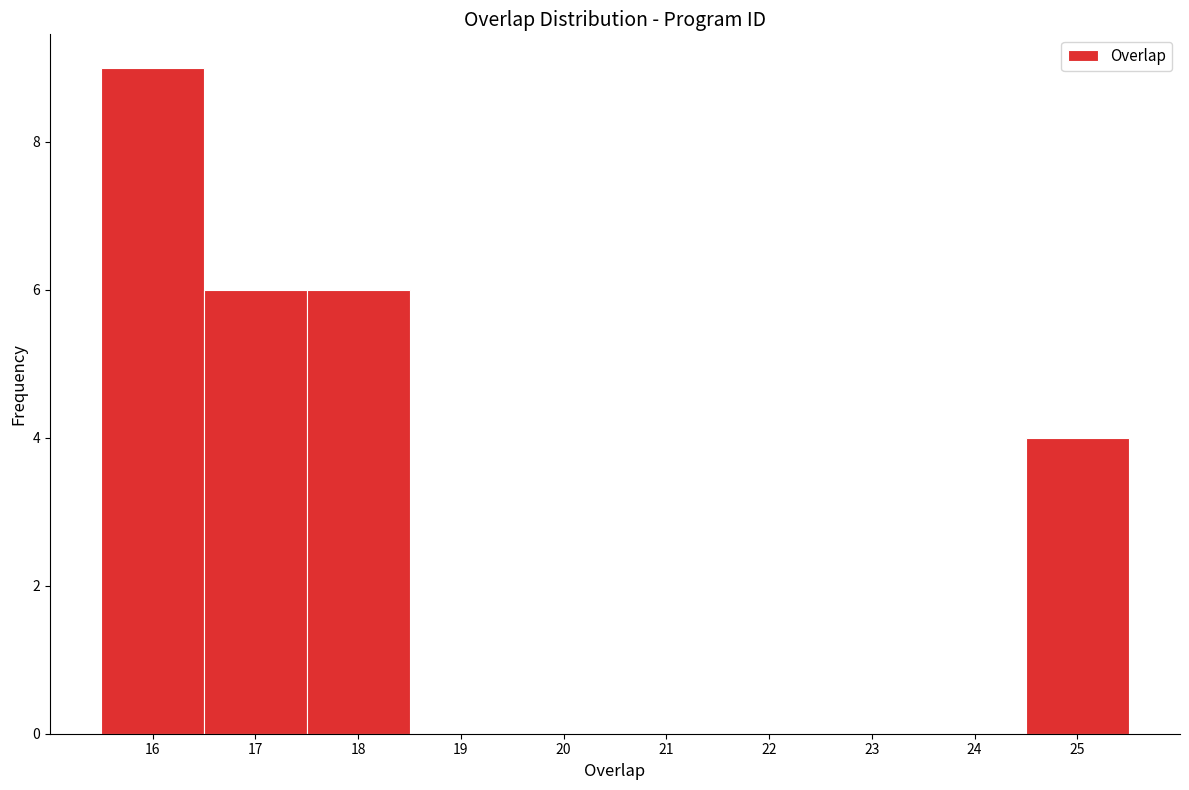

Over which range of the x-axis is the bar tallest?

15.5 to 16.5